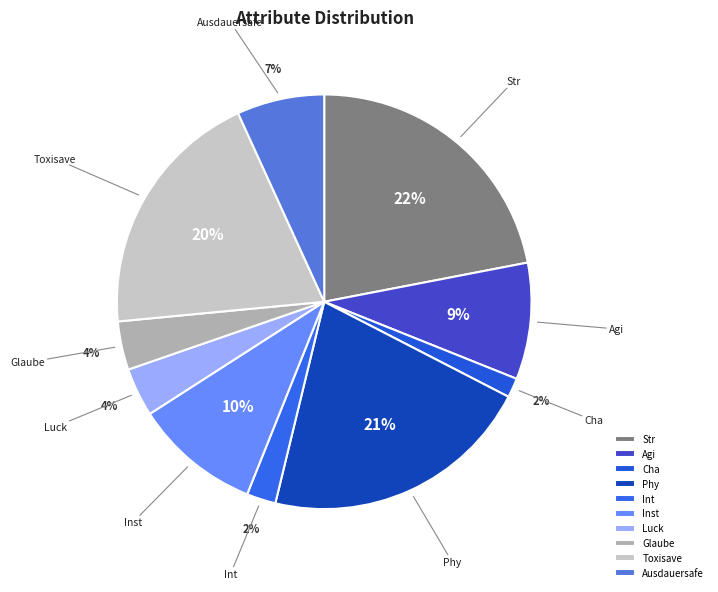

Is the sum of Ausdauersafe and Glaube greater than half?

No